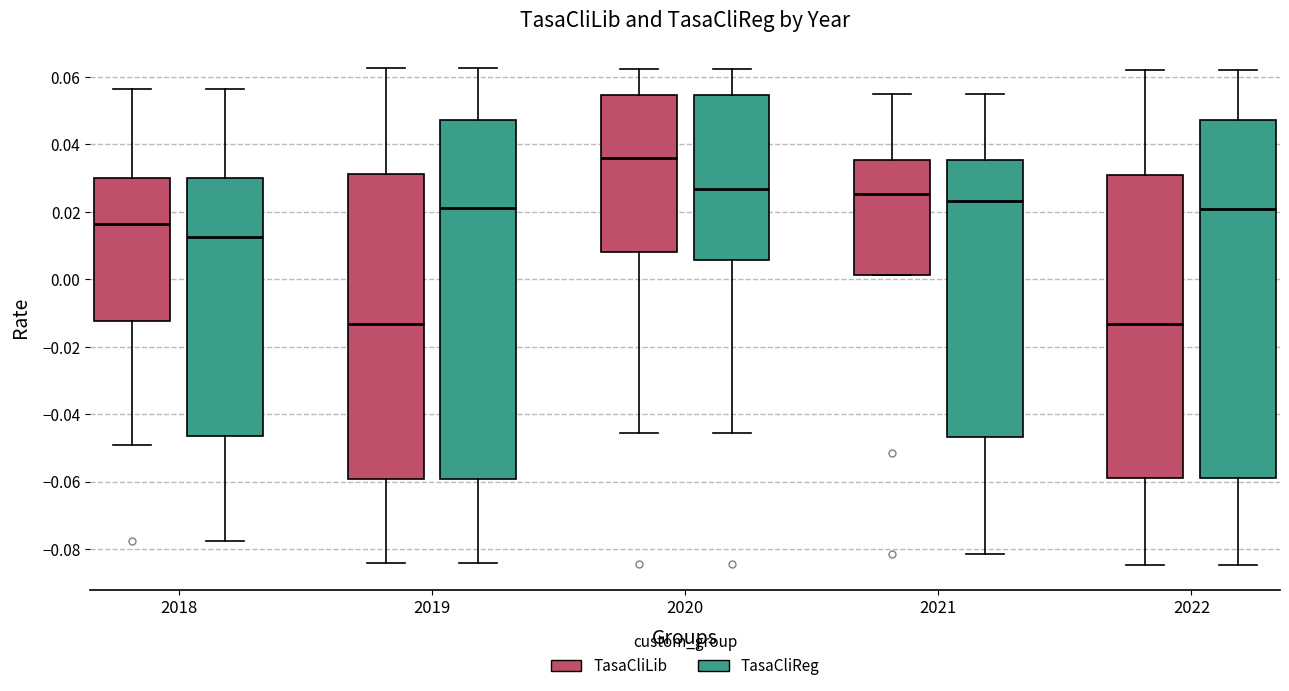

Where does the median line of the box for 2021 (TasaCliLib) sit on the y-axis? The values are not printed on the chart, so give them approximately, as read against the axis.

0.026